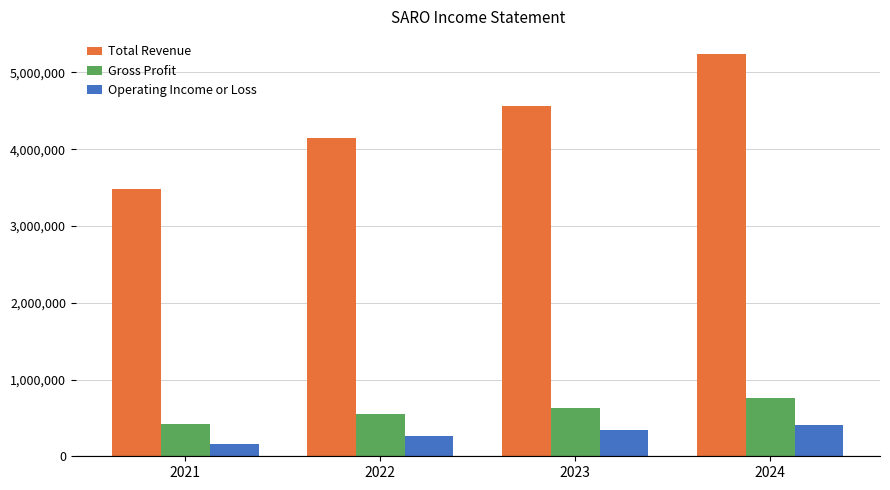

Are the bars grouped side by side (vs. stacked)?

Yes